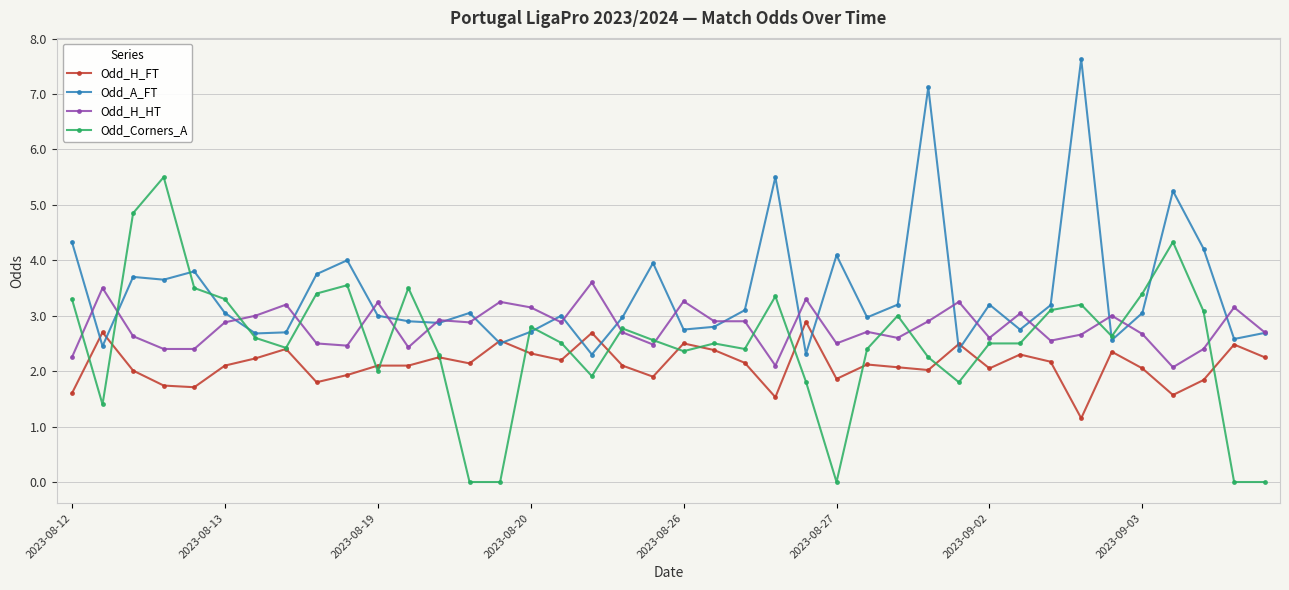

True or false: Odd_H_HT has more than 2 points higher than both neighbors.

True